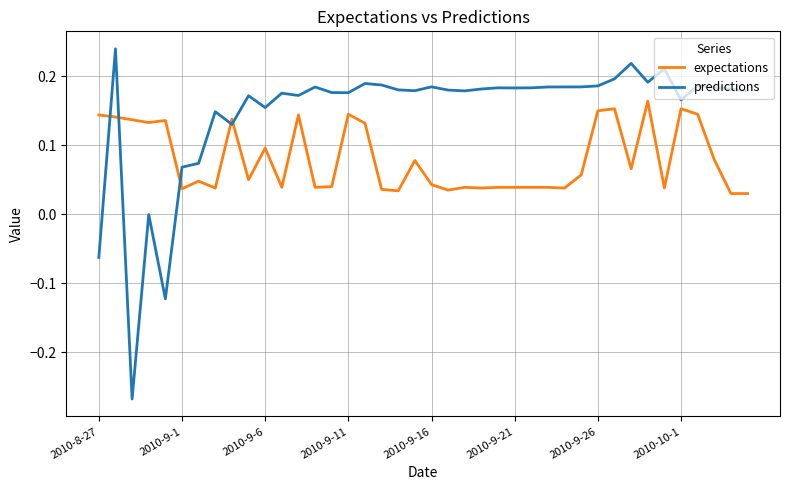

How many distinct data groups are displayed?

2